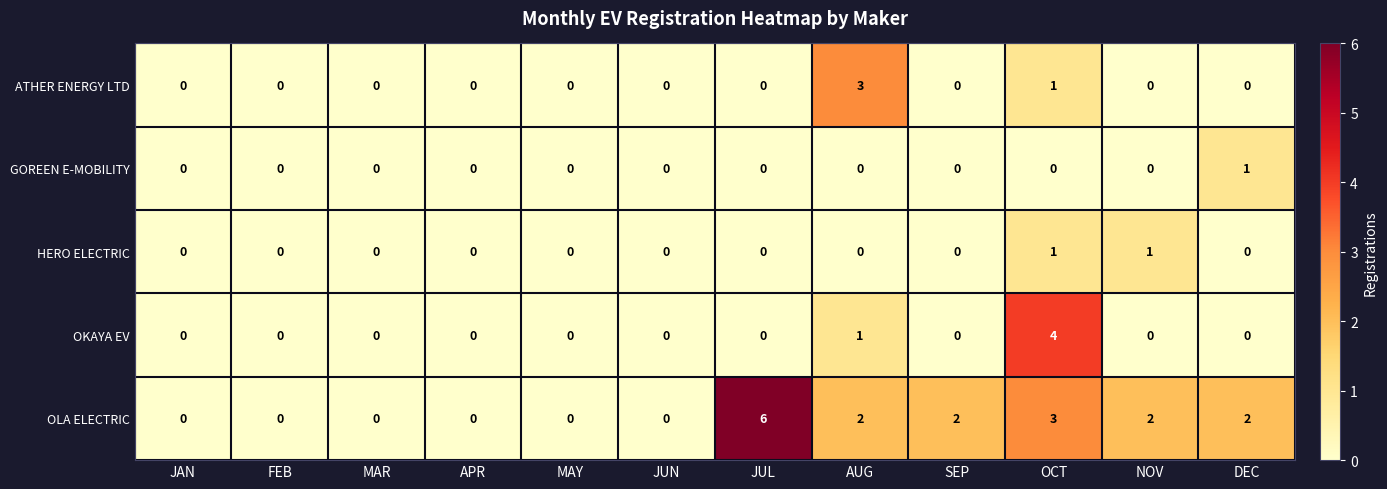

True or false: GOREEN E-MOBILITY has a value of 0 at OCT.

True